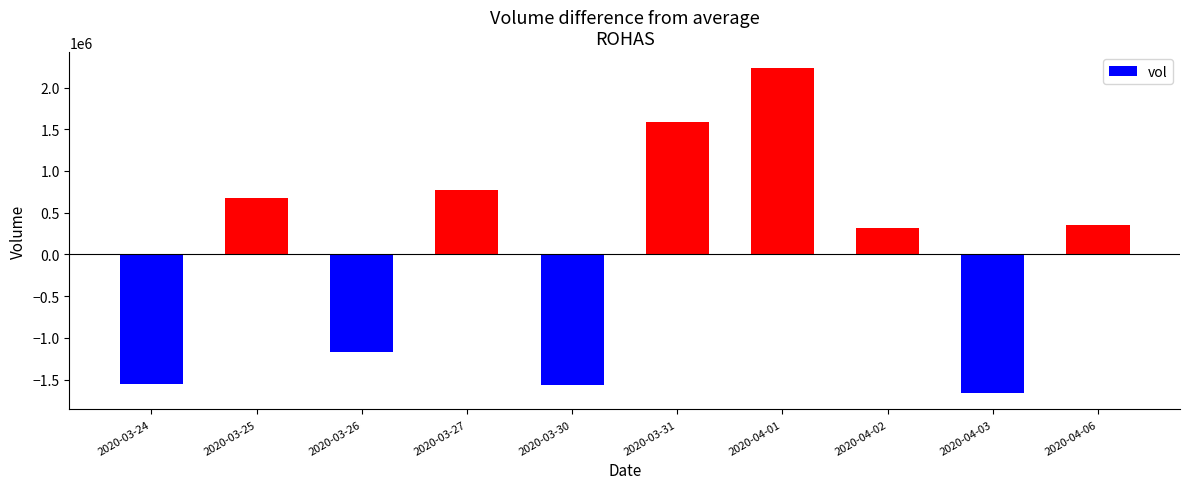

What is the greatest value displayed?

2229190